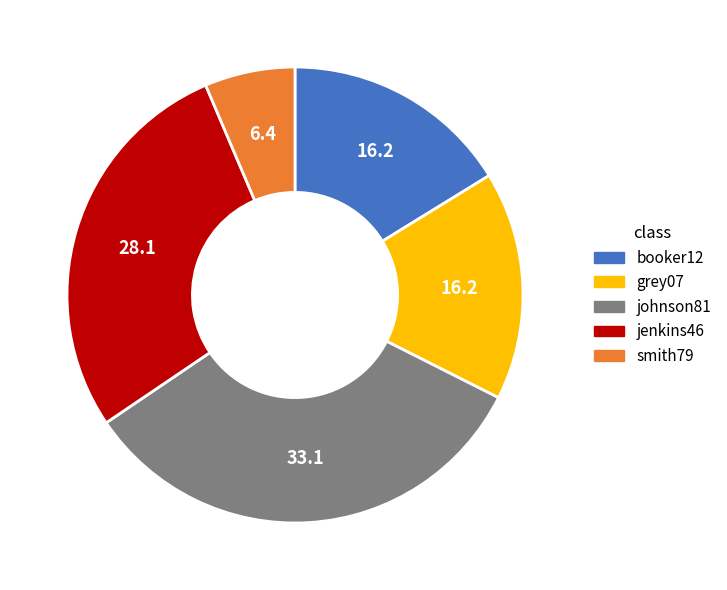

What is the ratio of the value at grey07 to the value at jenkins46?

0.6